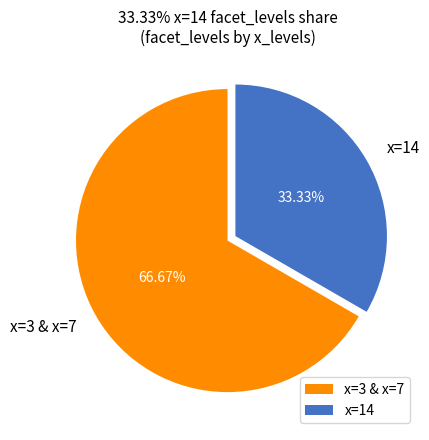

Is there a majority slice in this chart?

Yes